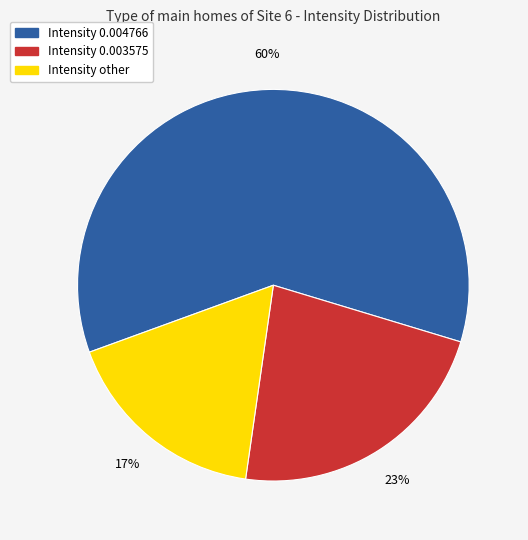

Count the number of slices in the pie.

3